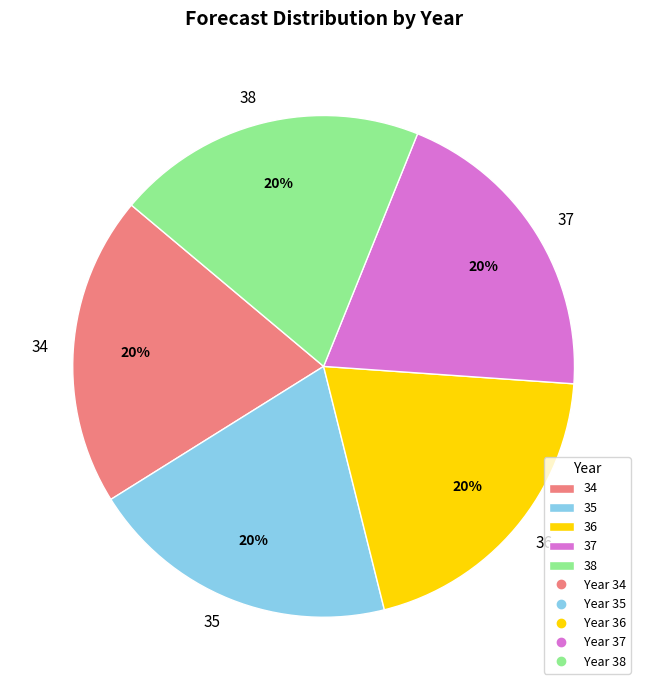

True or false: 34 accounts for 20% of the total.

True